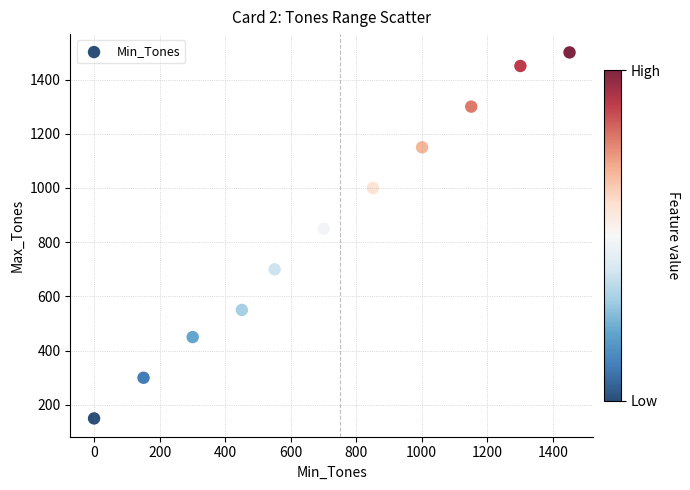

What is the average Y value?

855